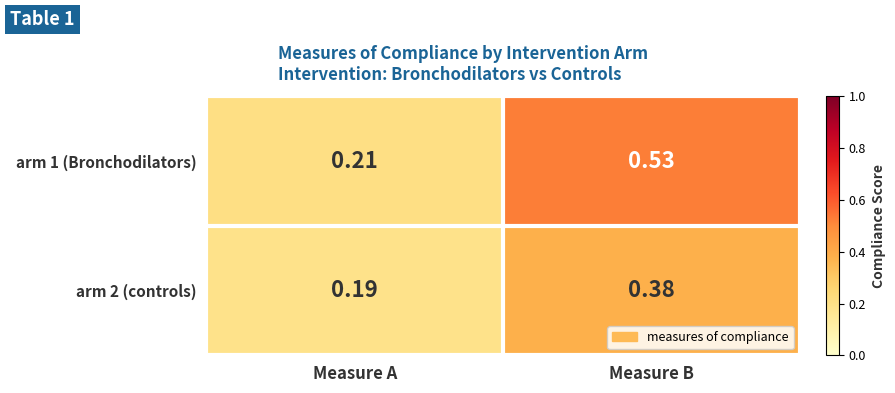

Rank the series by their maximum value, from lowest to highest.

arm 2 (controls), arm 1 (Bronchodilators)